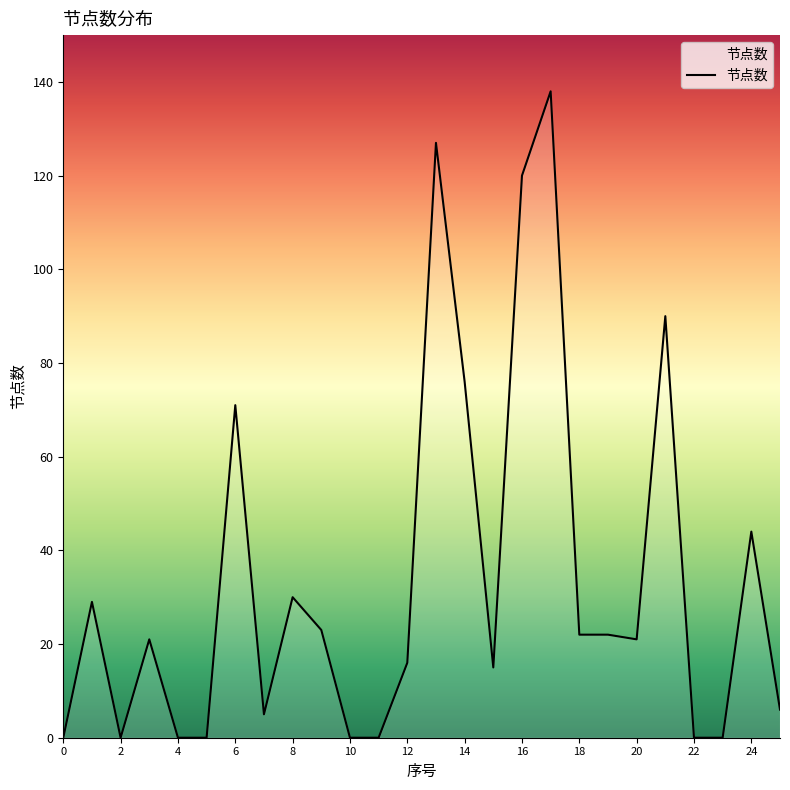

What is the greatest value displayed?

138